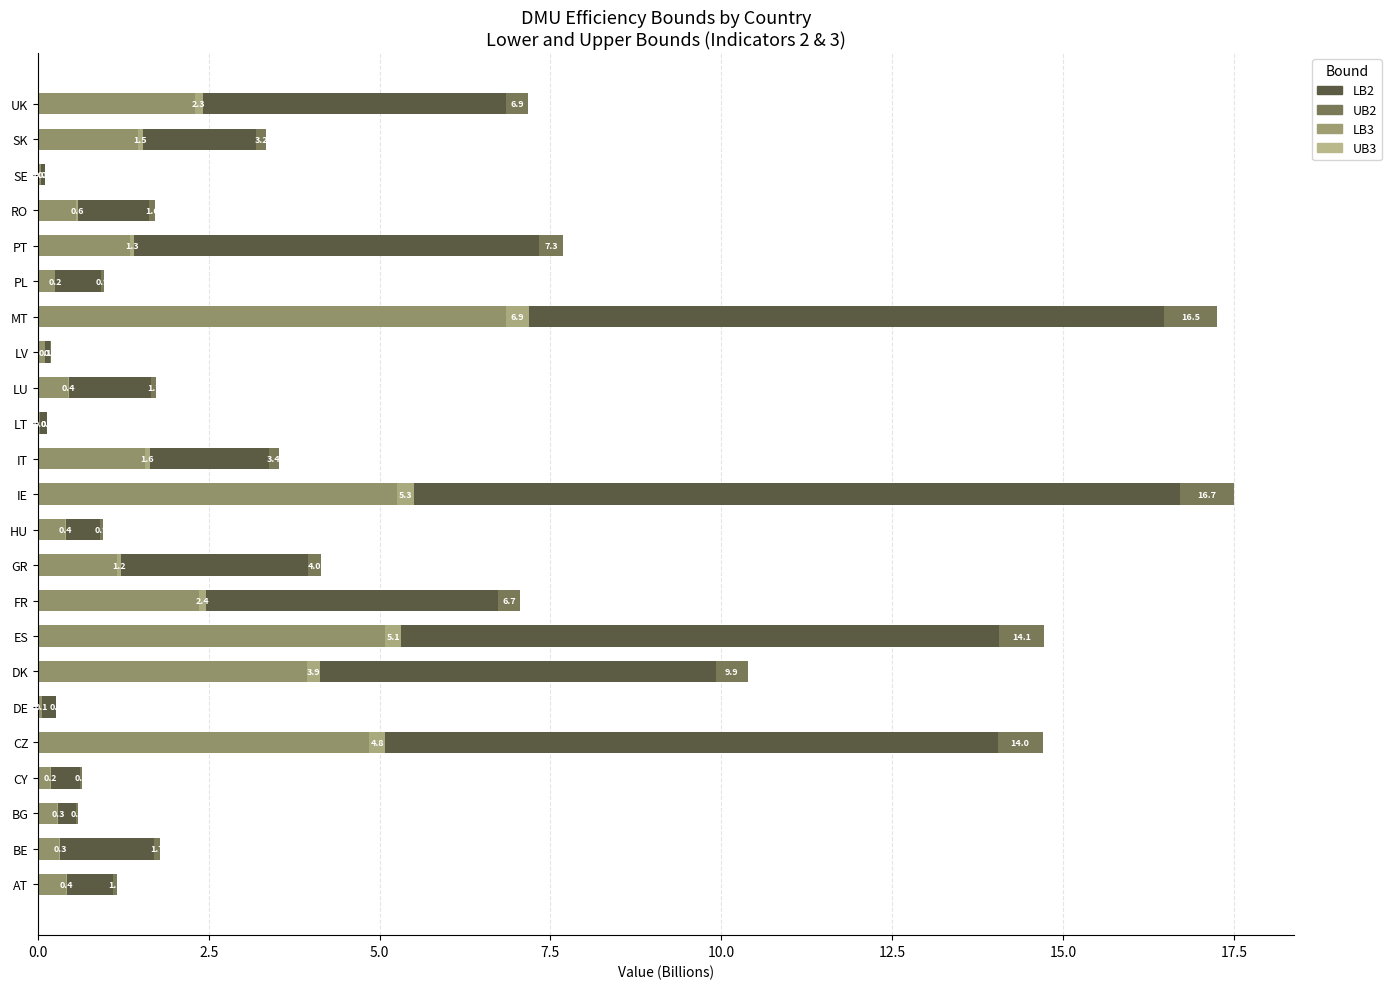

The value of LB2 at IE is 16.7. True or false?

True